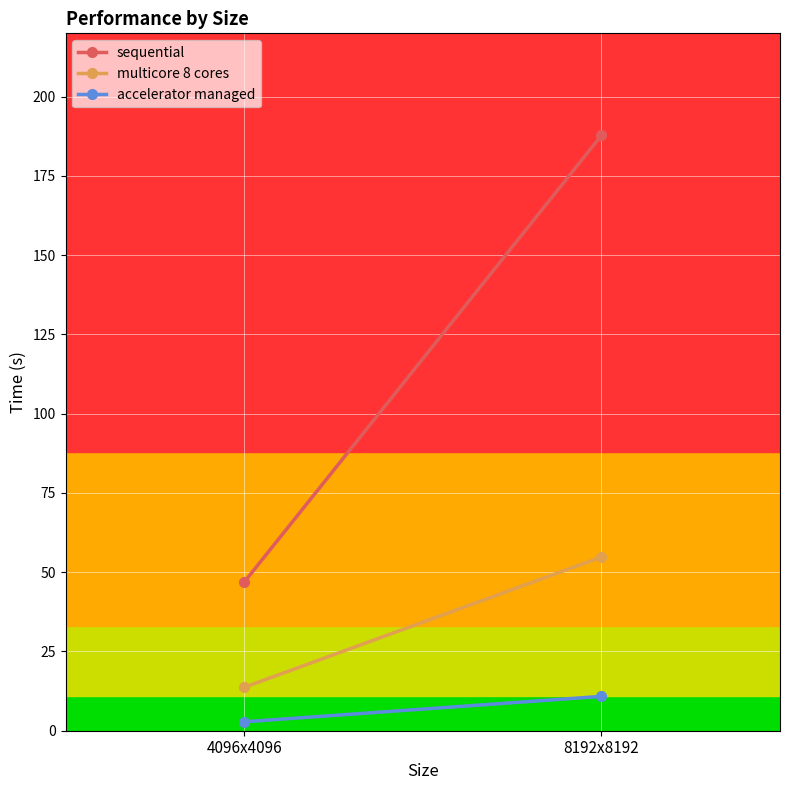

What is the value of the multicore 8 cores point at the 2nd from the left?

54.8